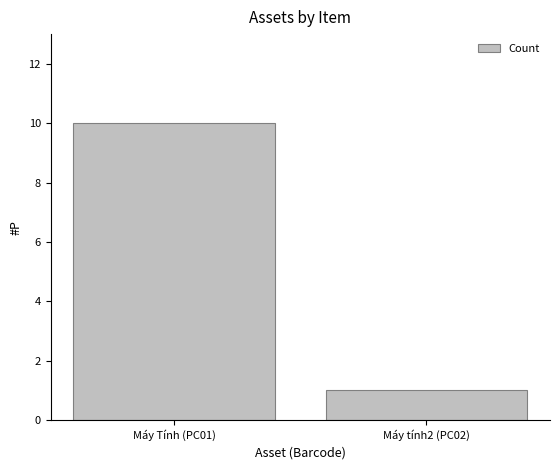

How many bars are there in total?

2